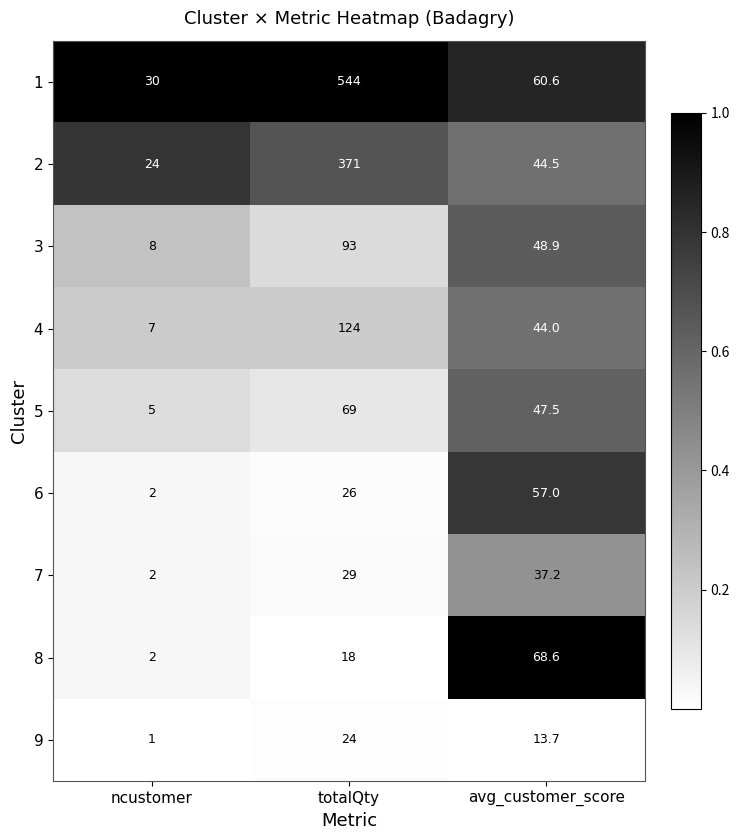

What is the spread (max minus min) of values at ncustomer?

29.0